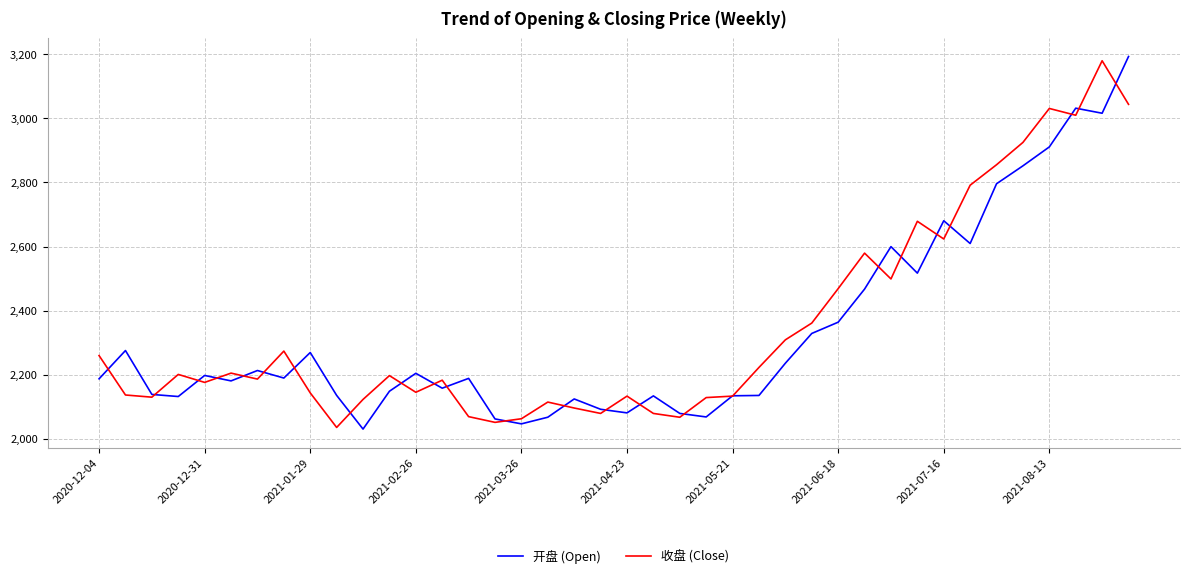

What is the minimum value shown in the chart?

2030.5